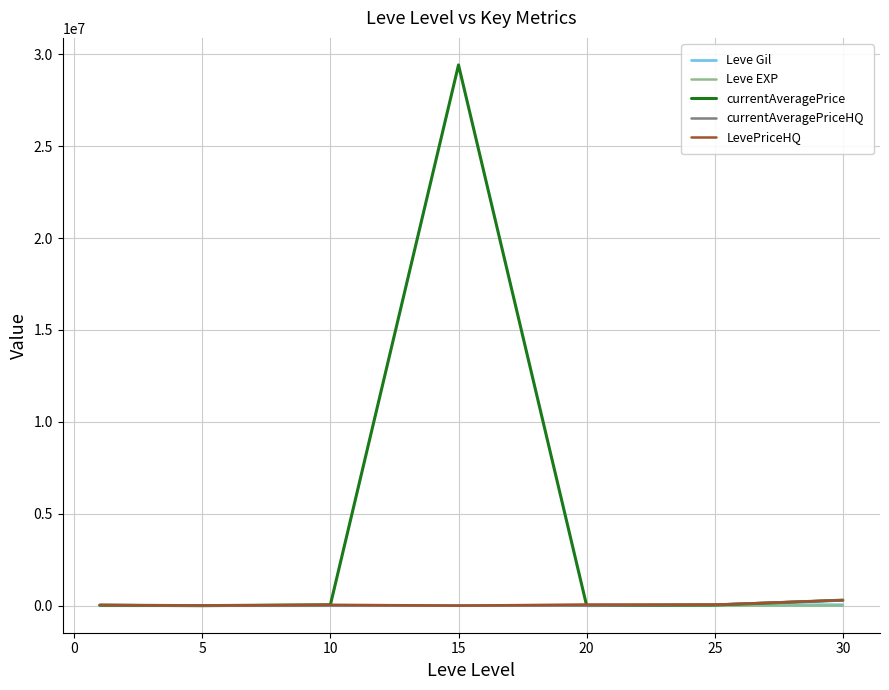

Which series has the widest spread of values?

currentAveragePrice